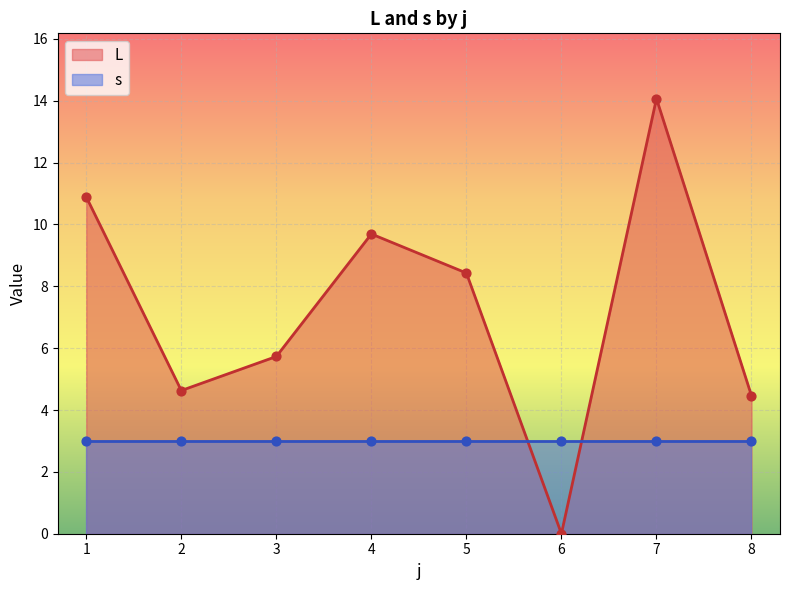

True or false: L has a value of 10.9 at 1.

True